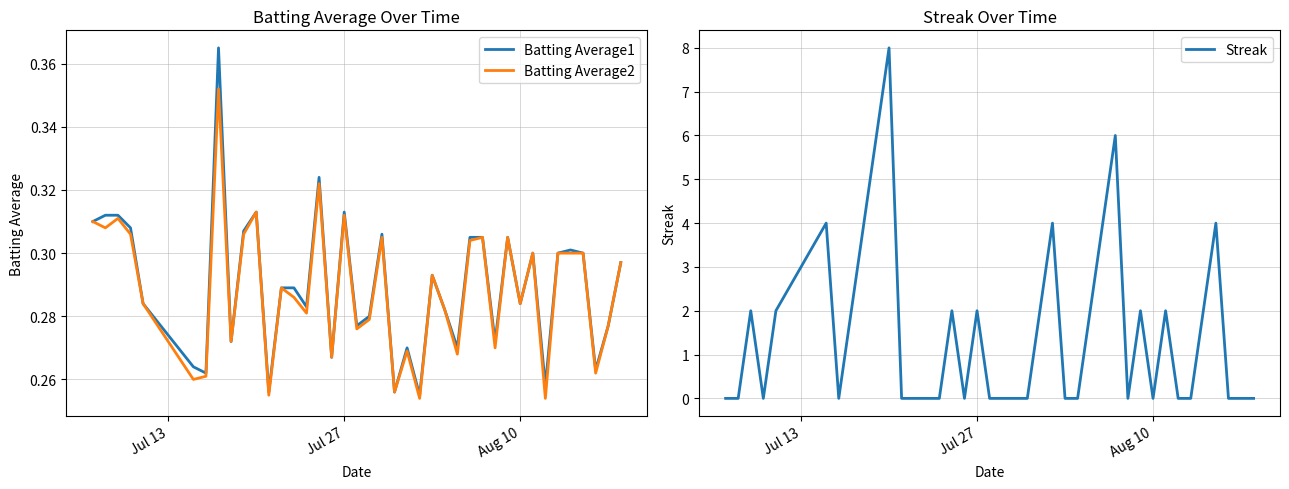

The value of Batting Average2 at Aug 10 is 0.1. True or false?

False